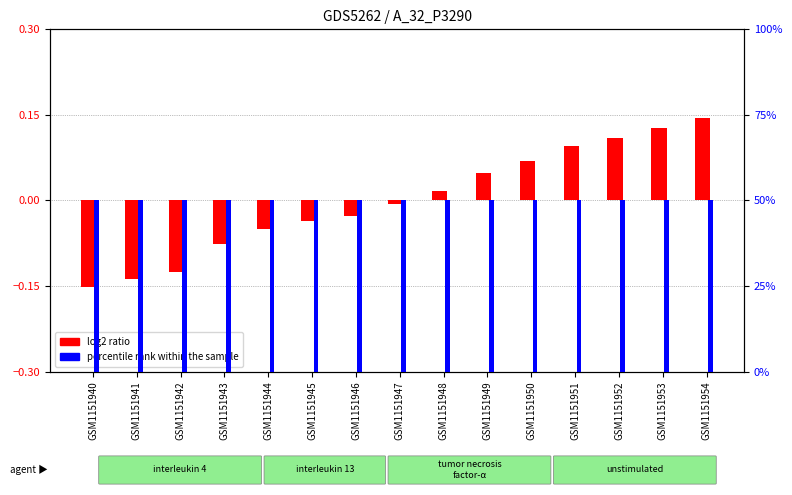

What is the spread (max minus min) of values at GSM1151953?

49.9